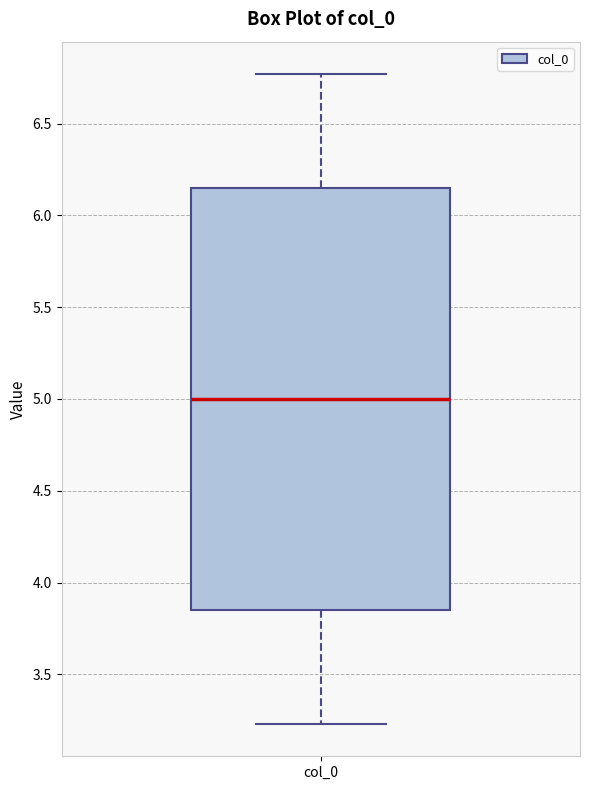

Transcribe this box plot: give where the median line is, the range the box spans, and where the two whiskers end, as read against the y-axis. The values are not printed on the chart, so give them approximately, as read against the axis.

median 5.00, box 3.85 to 6.15, whiskers 3.25 to 6.75